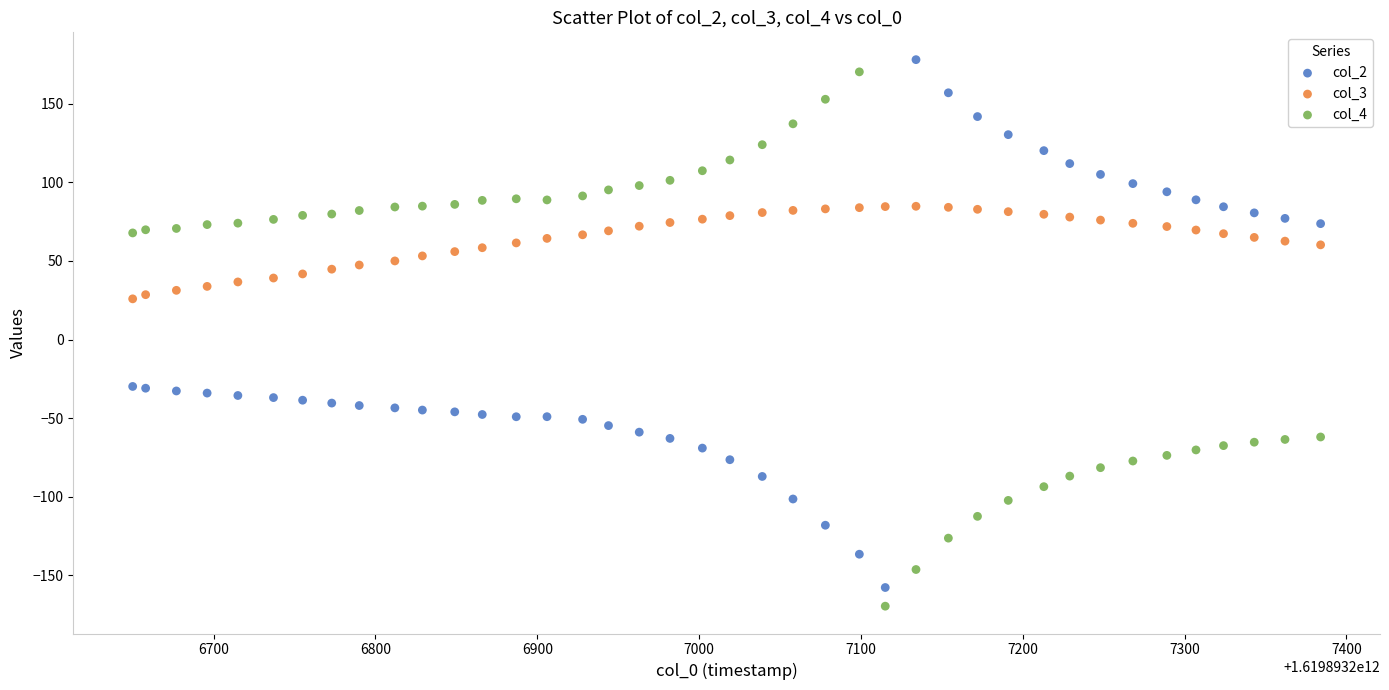

What are all the series names shown in the legend?

col_2, col_3, col_4